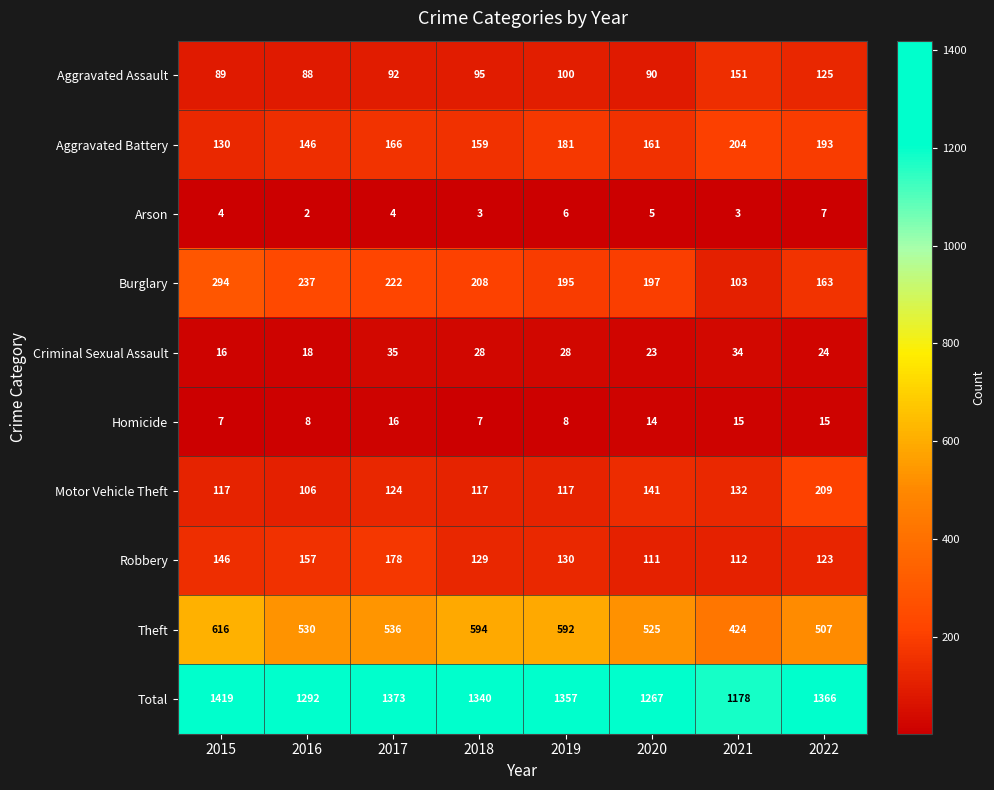

At 2021, list the series in order from largest to smallest.

Total, Theft, Aggravated Battery, Aggravated Assault, Motor Vehicle Theft, Robbery, Burglary, Criminal Sexual Assault, Homicide, Arson